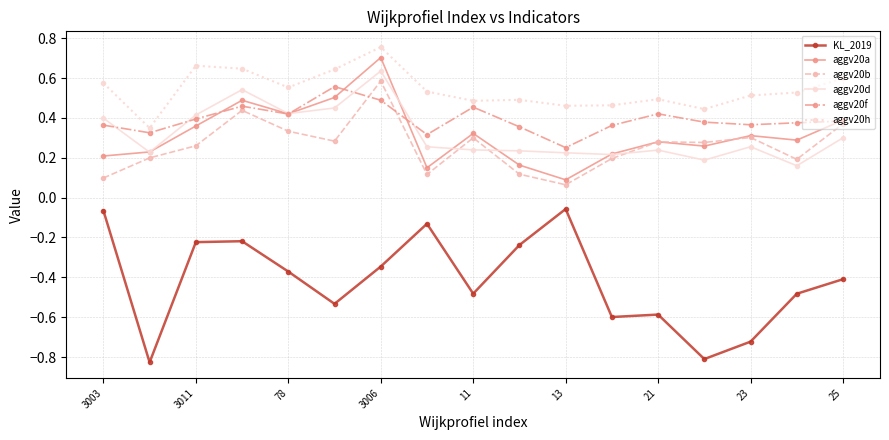

True or false: aggv20h and aggv20a cross at least once.

False